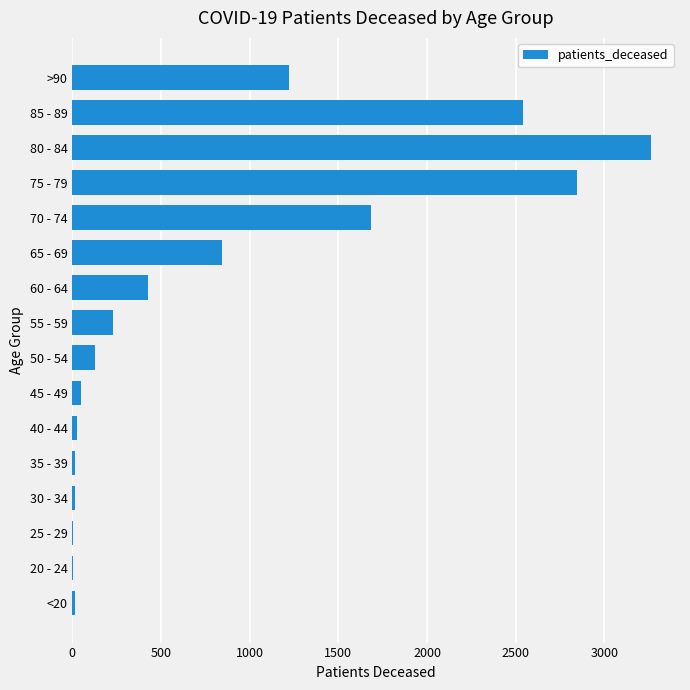

Is it true that the value at 65 - 69 is 359?

False